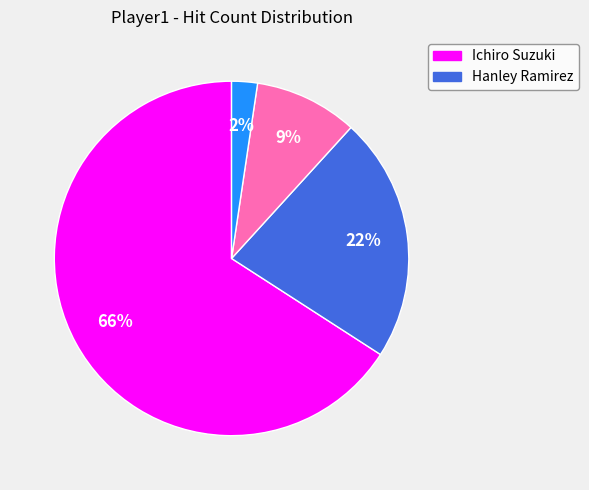

Does any single category account for the majority?

Yes